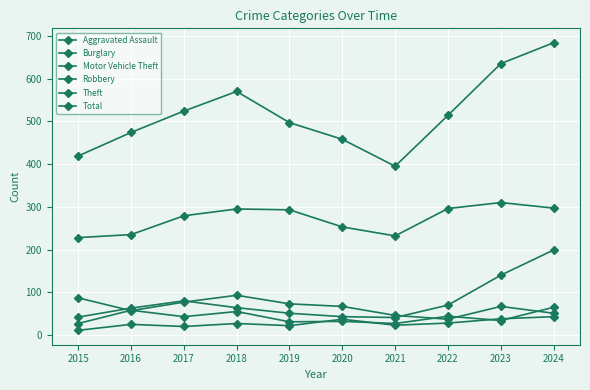

At how many categories does at least one series exceed 596?

2